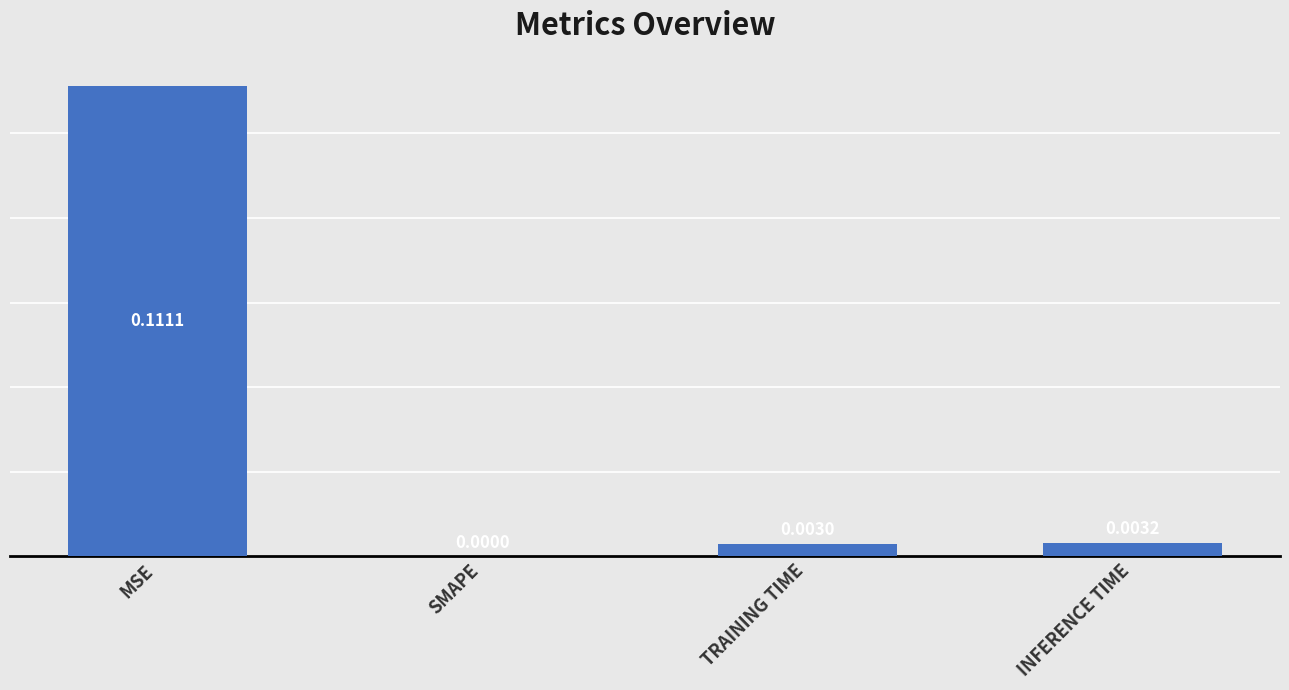

Where is the data nearest to the value 0?

SMAPE